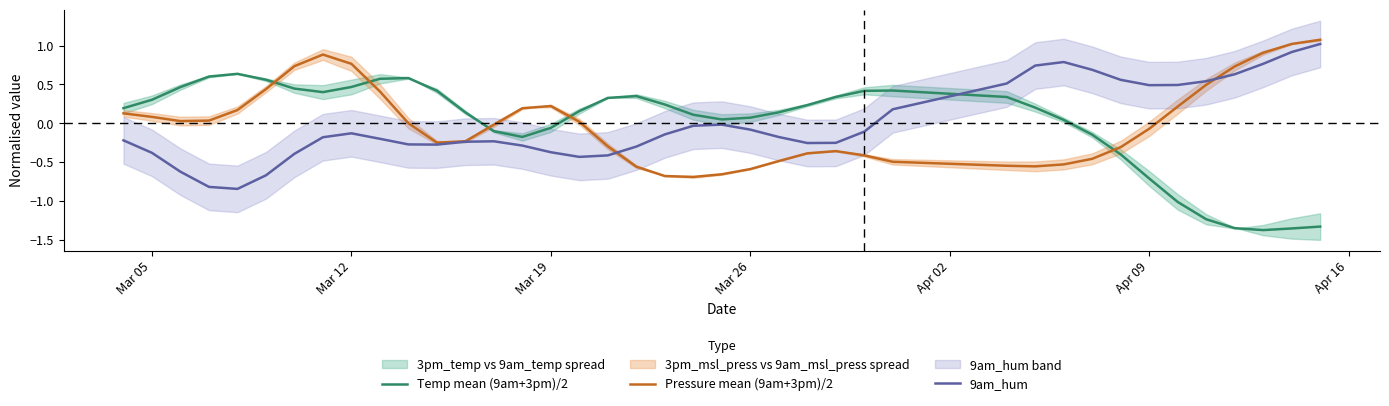

True or false: Pressure mean (9am+3pm)/2 and Temp mean (9am+3pm)/2 intersect in this chart.

True